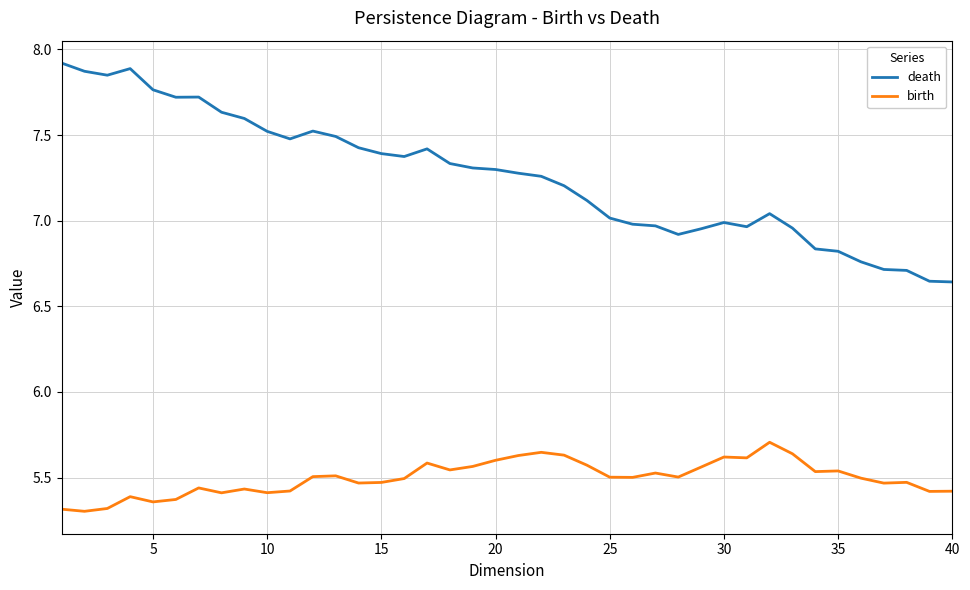

List the series in order of their peak value, highest first.

death, birth